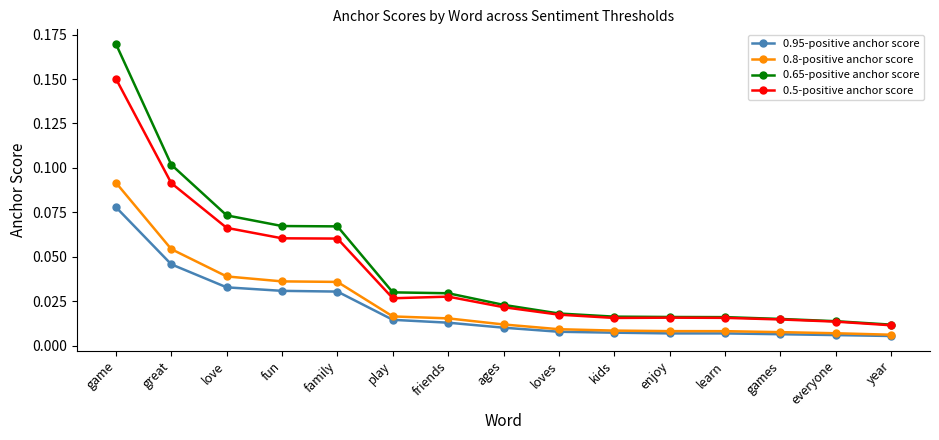

What are all the series names shown in the legend?

0.95-positive anchor score, 0.8-positive anchor score, 0.65-positive anchor score, 0.5-positive anchor score